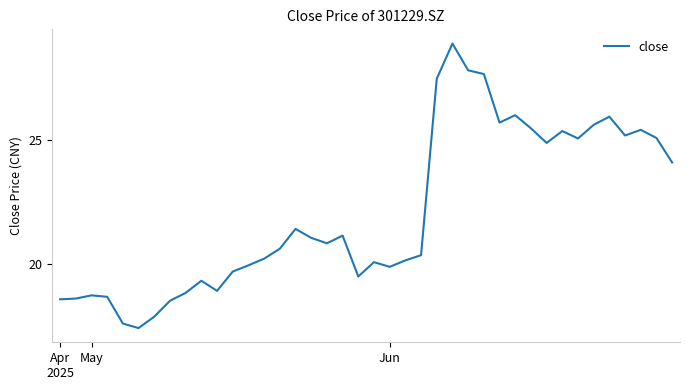

What is the difference between the maximum and minimum values?

11.5